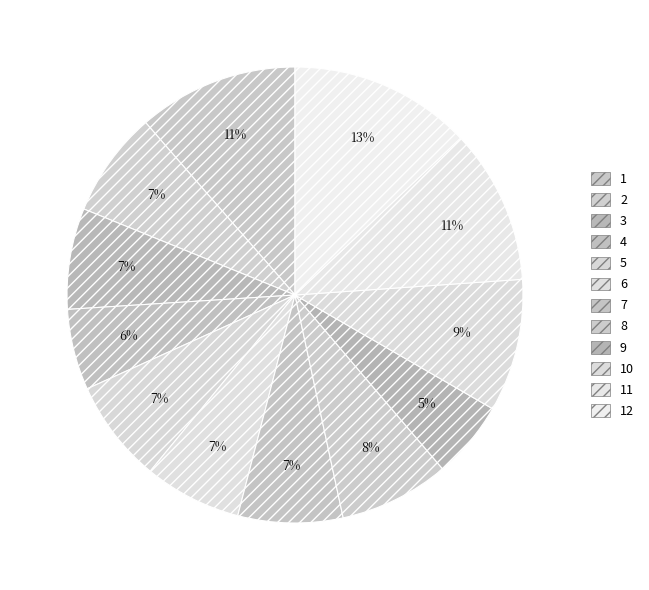

To the nearest percent, what is the average slice percentage?

8%